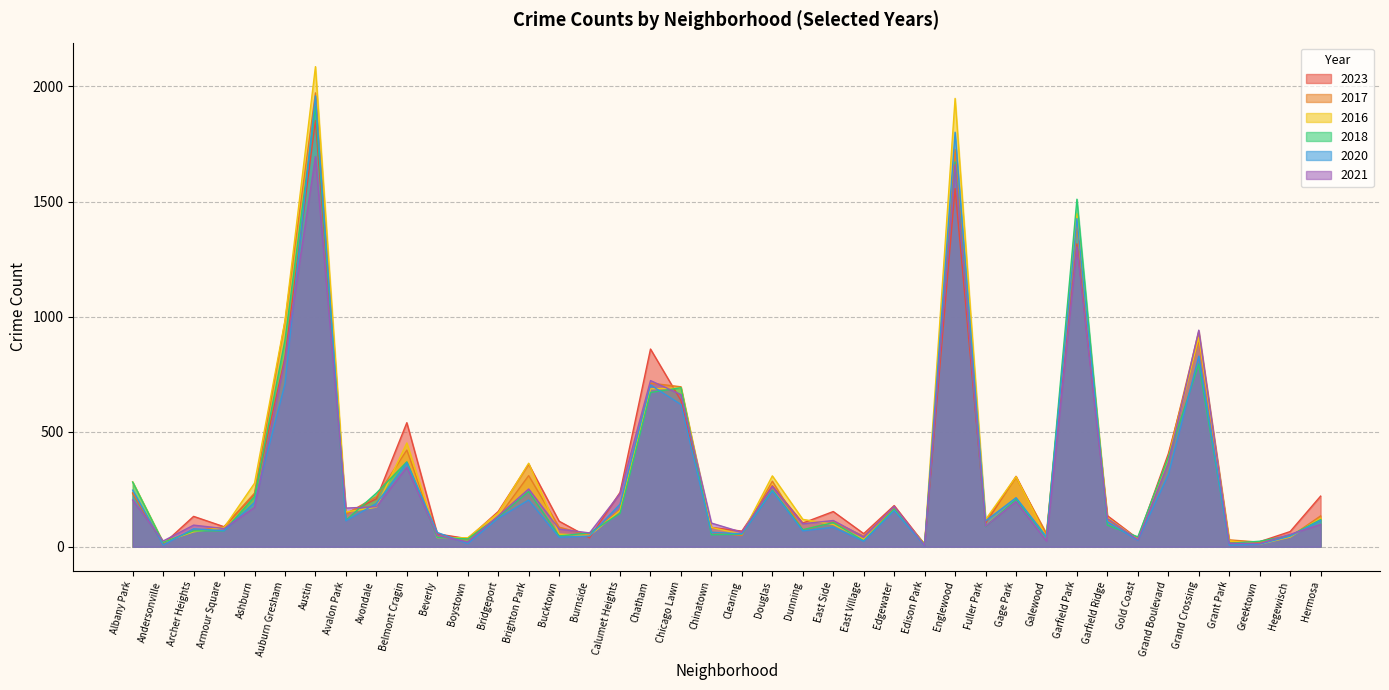

True or false: 2018 has a value of 28 at Garfield Ridge.

False